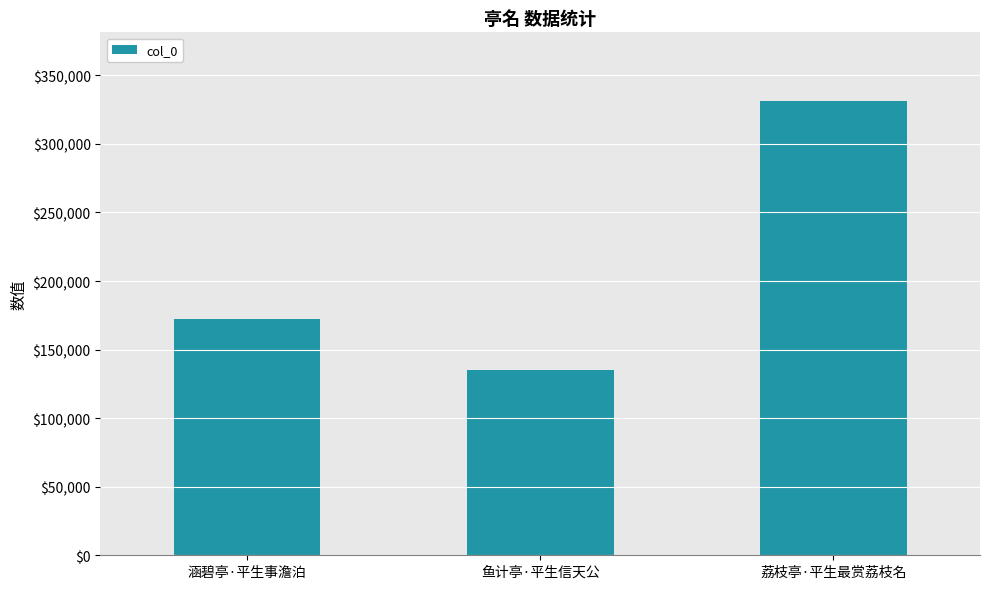

What is the difference between the maximum and minimum values?

196654